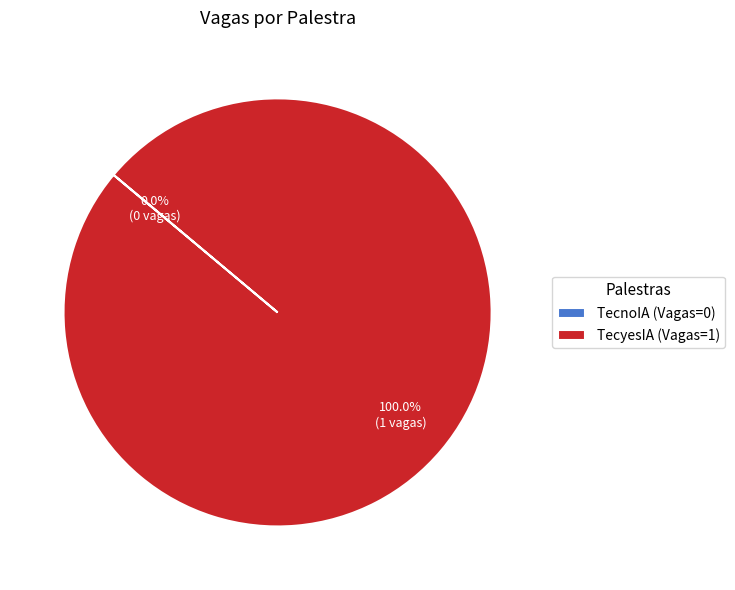

Is TecyesIA (Vagas=1) the majority of the pie?

Yes